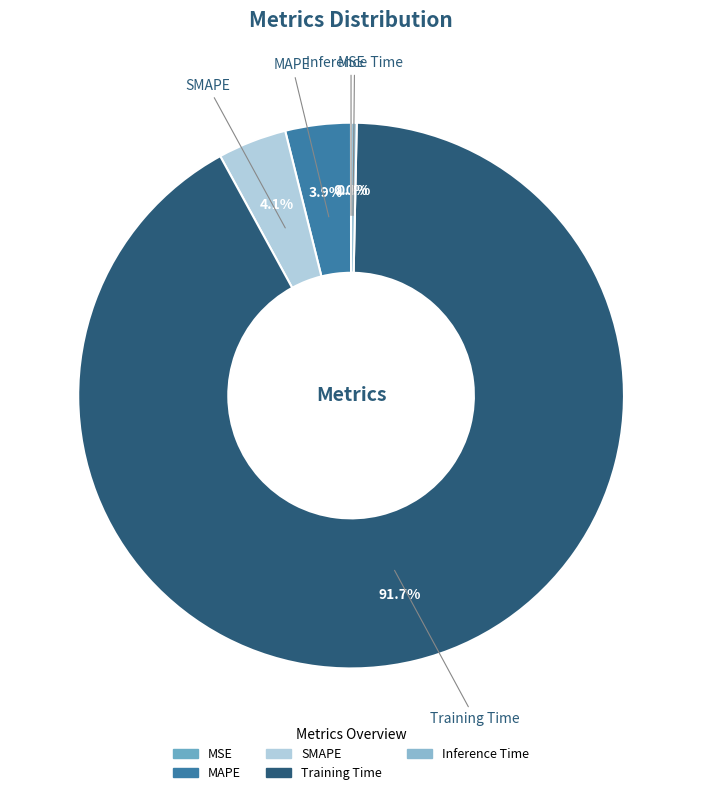

Which slice represents more than half of the pie?

Training Time